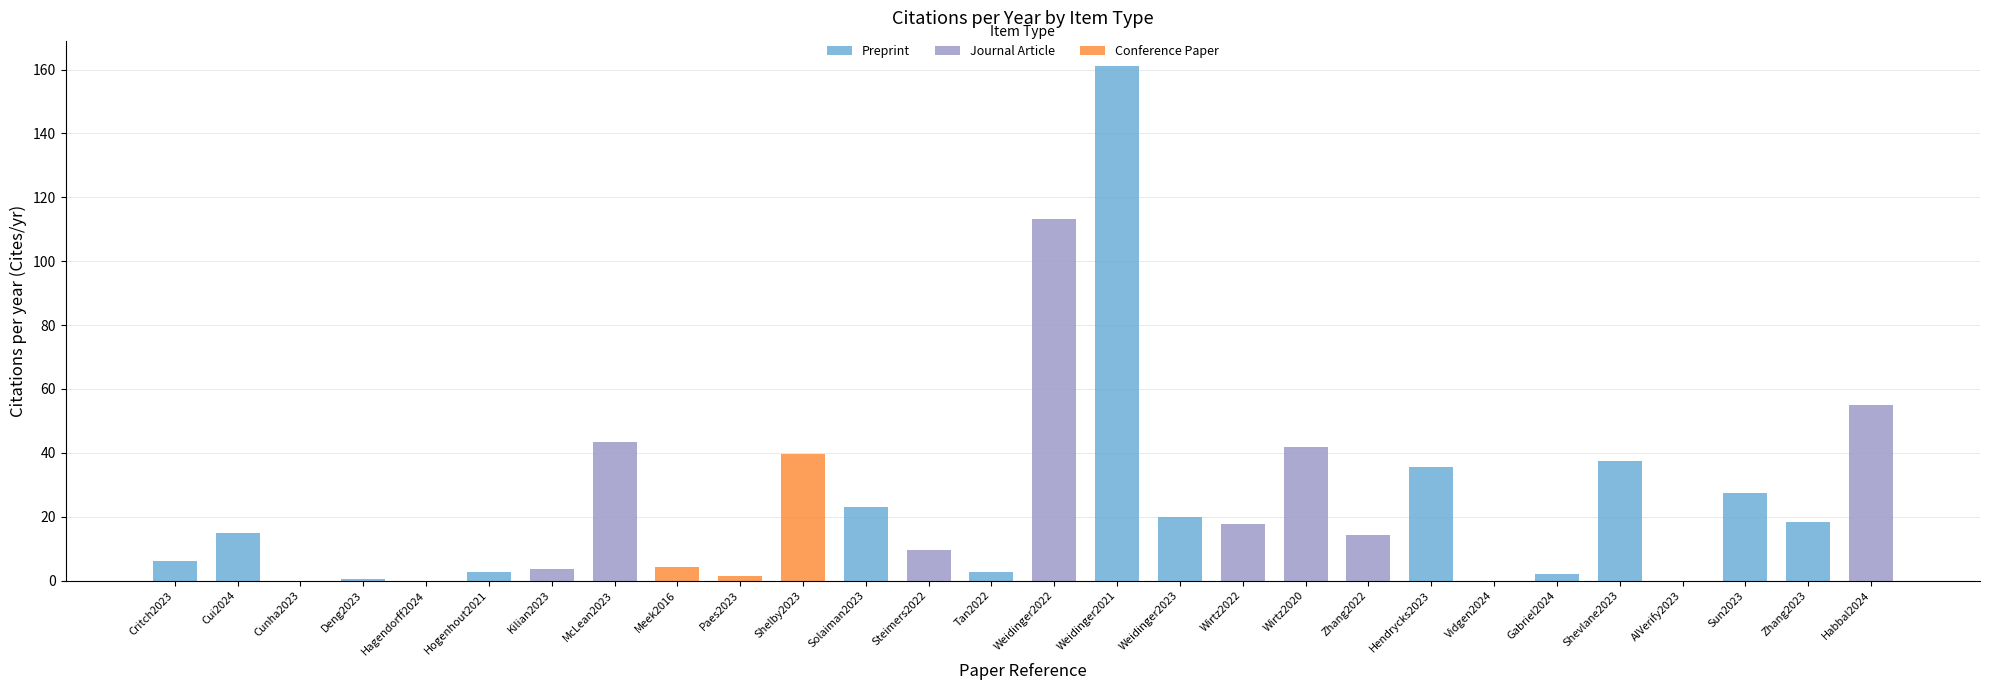

What is the maximum value for Conference Paper?

39.5